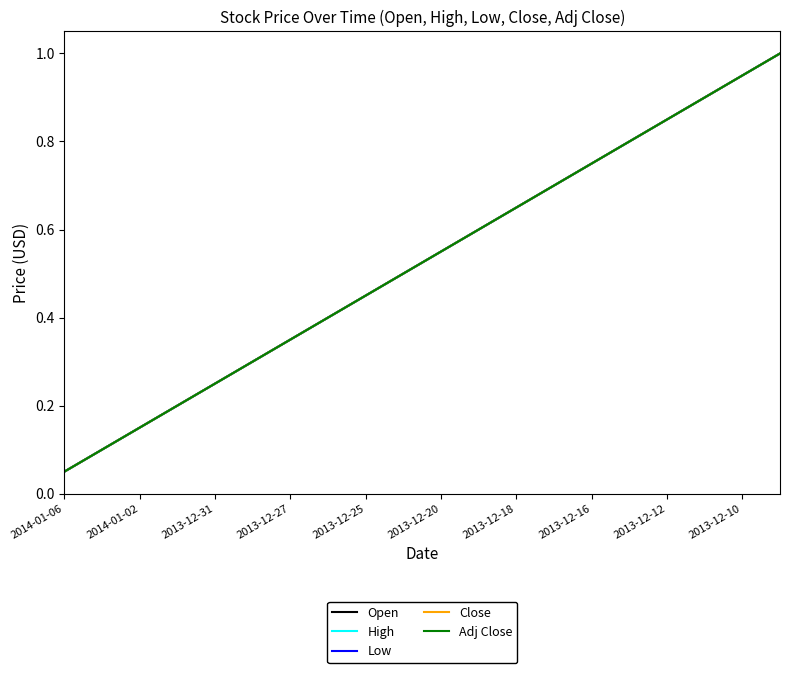

Reading left to right, list all the values displayed in this chart.

Open: 0.1	0.1	0.1	0.2	0.2	0.3	0.3	0.4	0.5	0.5	0.6	0.6	0.7	0.7	0.8	0.8	0.8	0.9	0.9	1.0
High: 0.1	0.1	0.1	0.2	0.2	0.3	0.3	0.4	0.5	0.5	0.6	0.6	0.7	0.7	0.8	0.8	0.8	0.9	0.9	1.0
Low: 0.1	0.1	0.1	0.2	0.2	0.3	0.3	0.4	0.5	0.5	0.6	0.6	0.7	0.7	0.8	0.8	0.8	0.9	0.9	1.0
Close: 0.1	0.1	0.1	0.2	0.2	0.3	0.3	0.4	0.5	0.5	0.6	0.6	0.7	0.7	0.8	0.8	0.8	0.9	0.9	1.0
Adj Close: 0.1	0.1	0.1	0.2	0.2	0.3	0.3	0.4	0.5	0.5	0.6	0.6	0.7	0.7	0.8	0.8	0.8	0.9	0.9	1.0